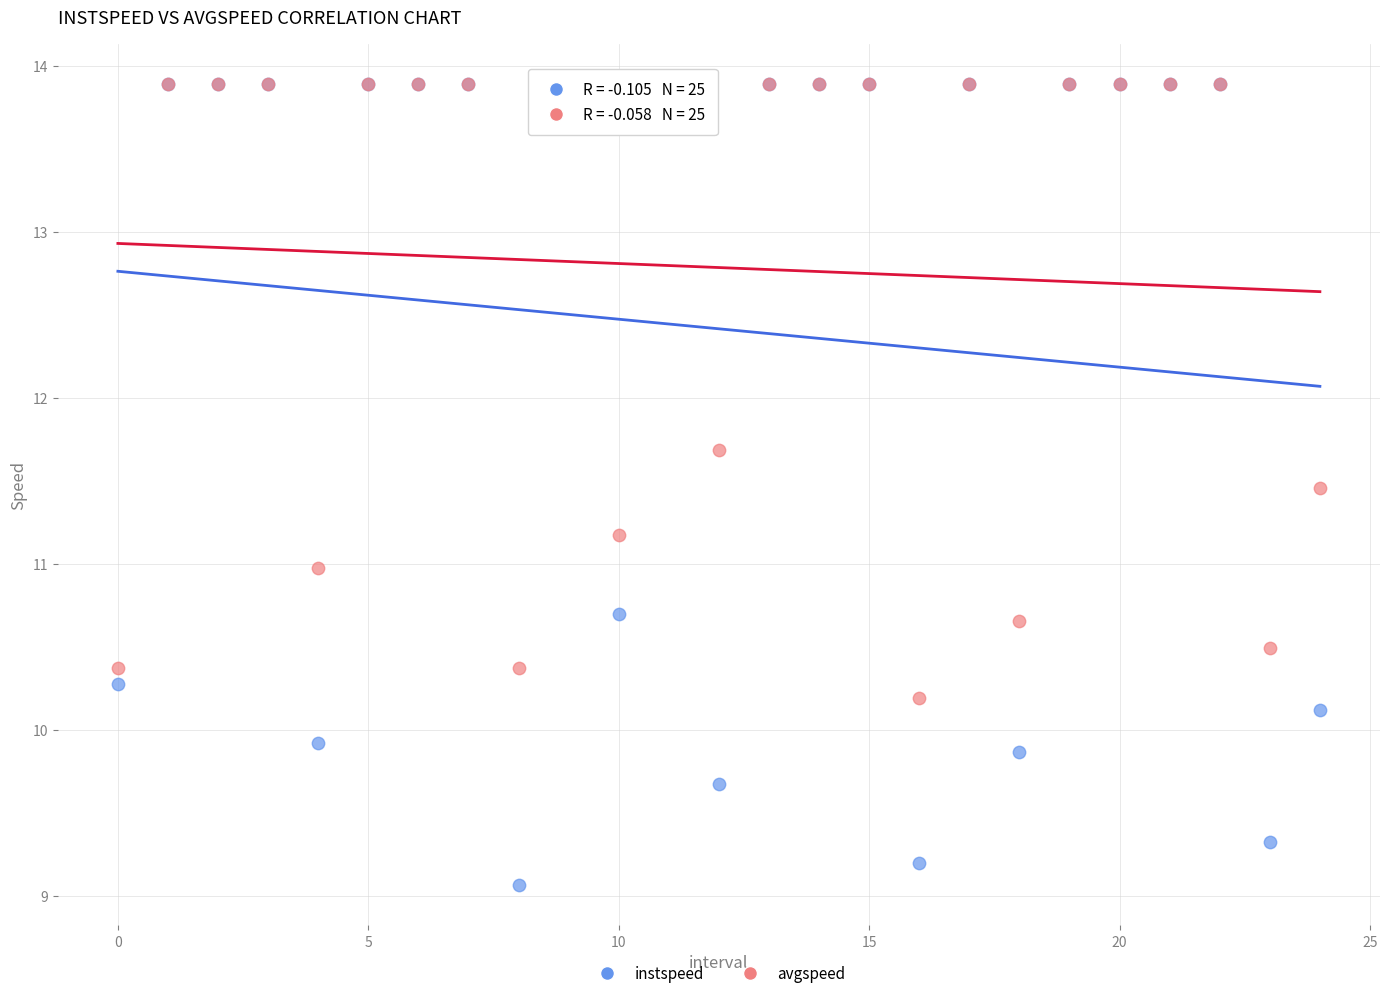

In the avgspeed series, what Y value is closest to 12?

11.7